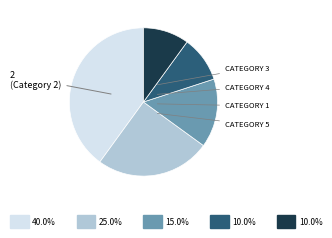

Does any single category account for the majority?

No